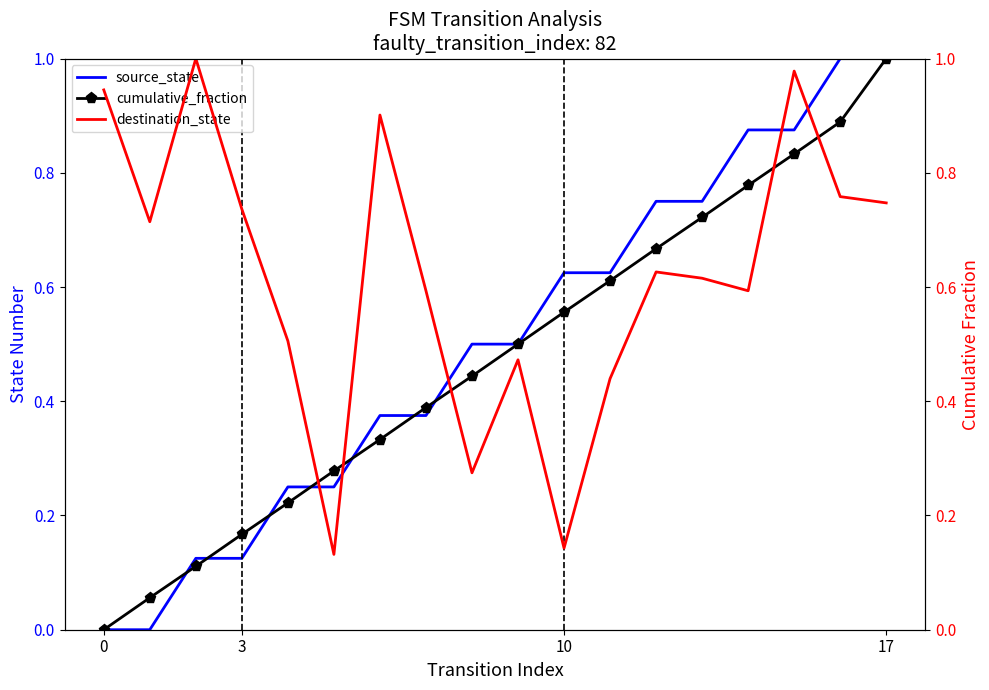

What is the label of the 18th point from the left?

17